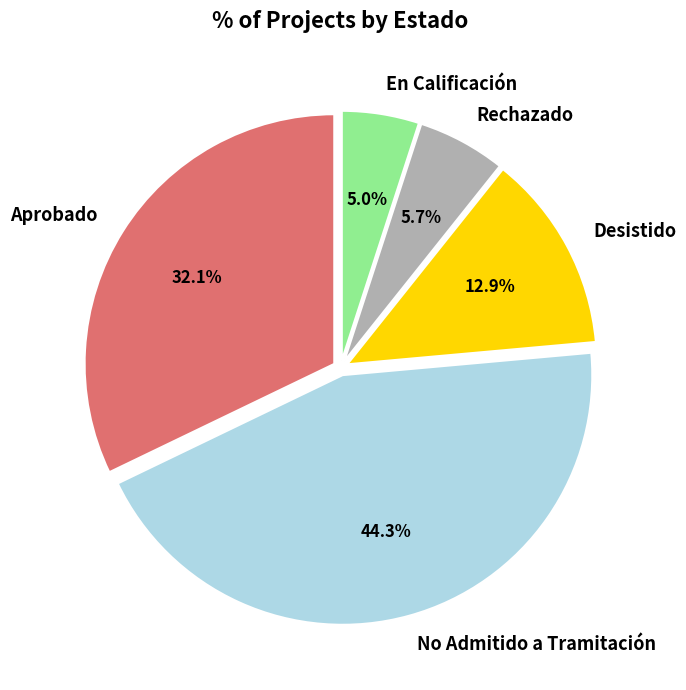

Is Aprobado the majority of the pie?

No